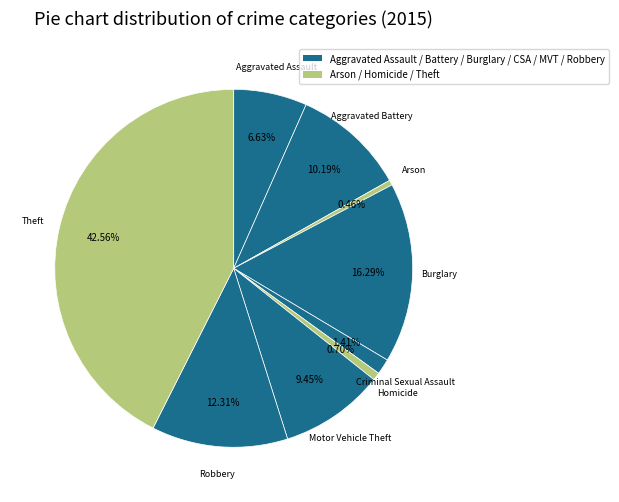

Do Aggravated Battery and Theft together represent more than half of the pie?

Yes